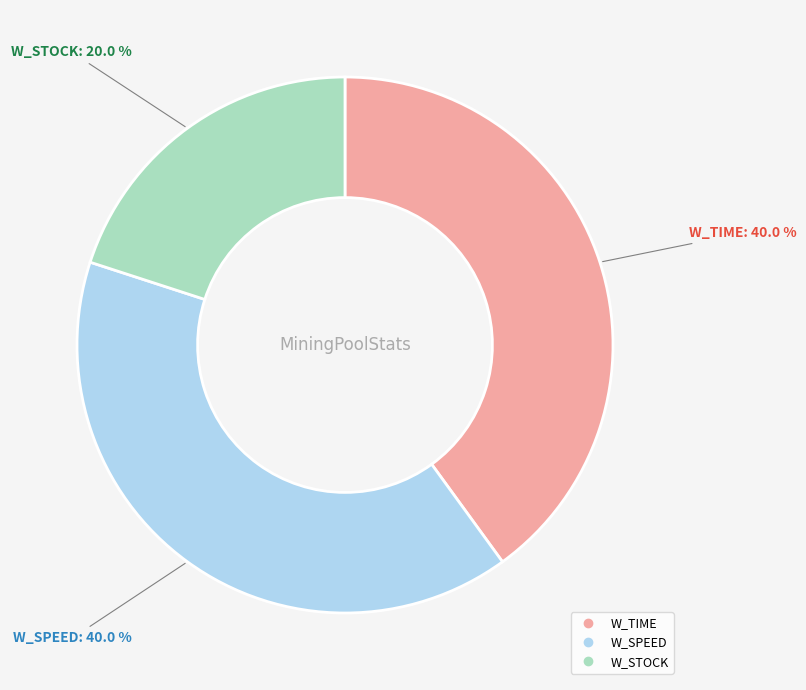

Which slice is the smallest?

W_STOCK